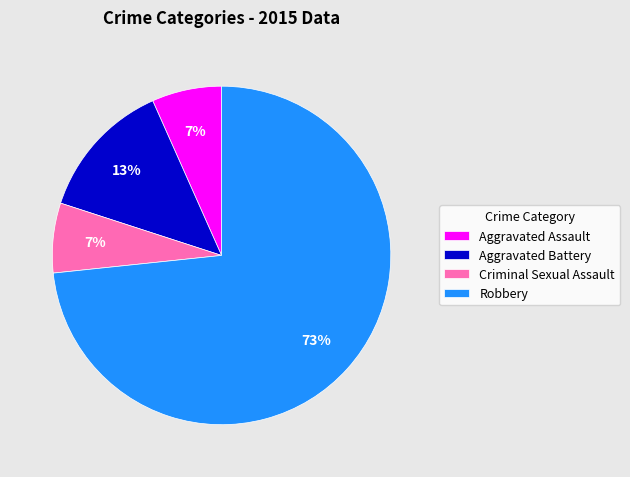

How many segments does this pie chart have?

4